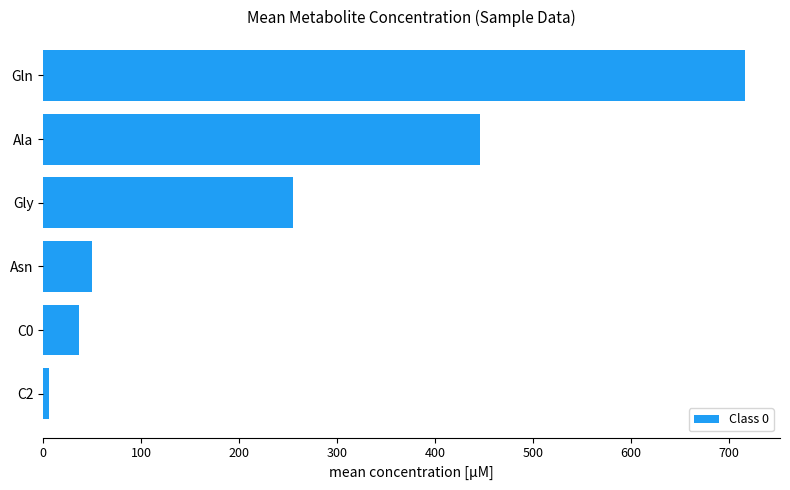

Between C0 and Gln, which is larger?

Gln